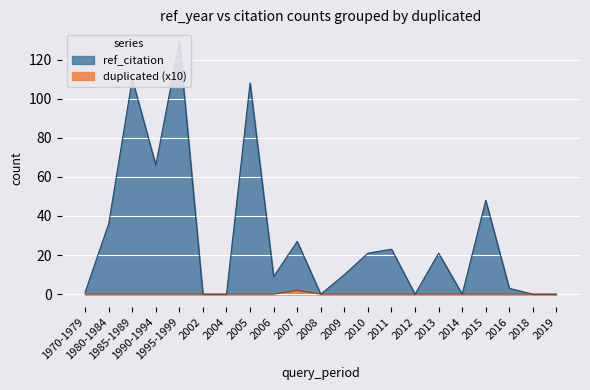

In ref_citation, how many points are higher than both neighbors (excluding endpoints)?

7